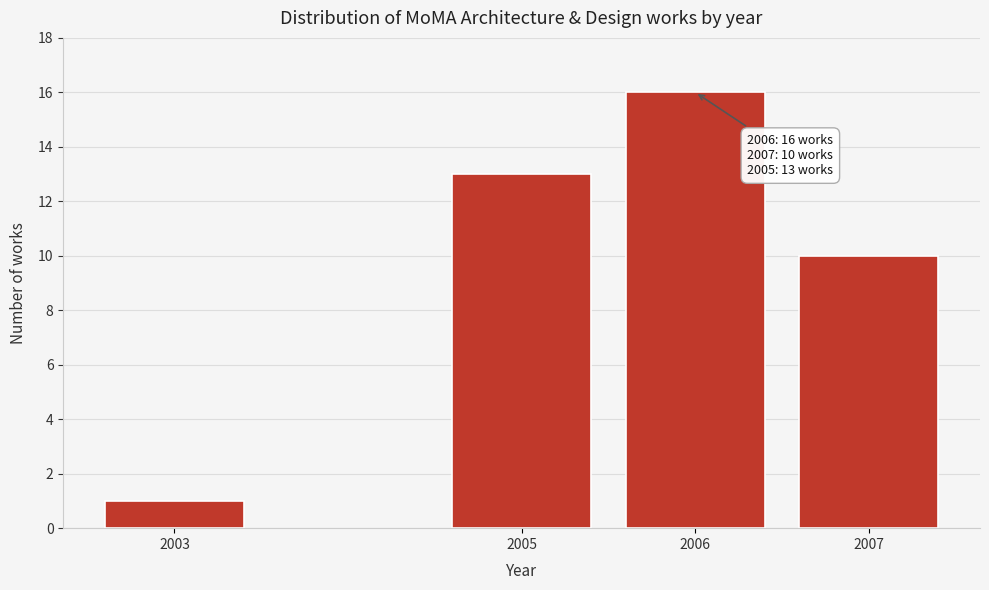

Reading left to right, what are all the values shown in this chart?

2003=1	2005=13	2006=16	2007=10